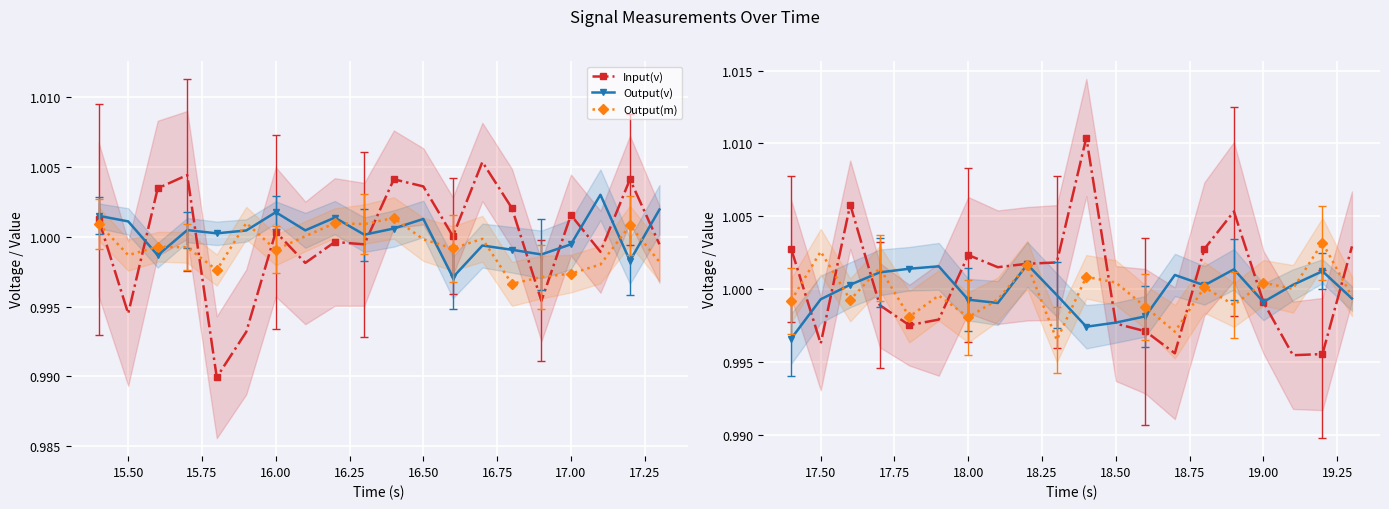

What is the total value across all series at 15.25?

3.0